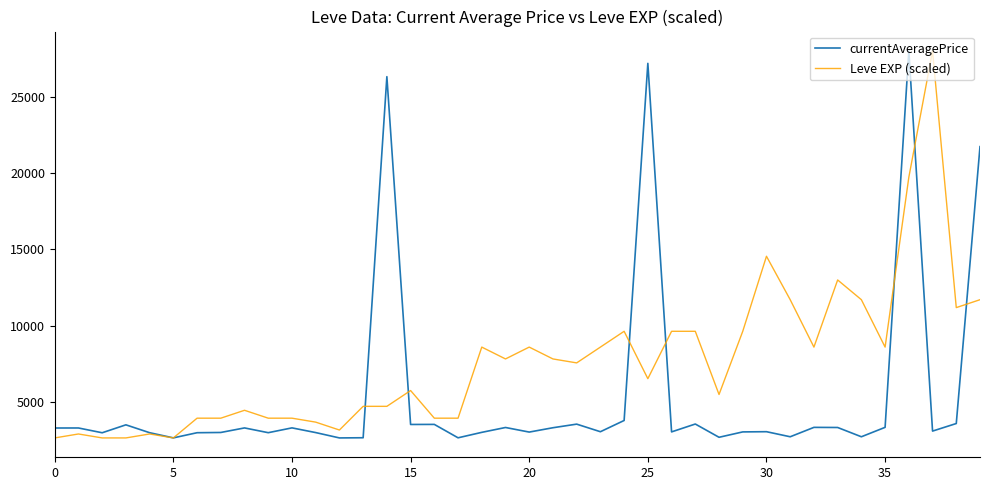

What is the minimum value for currentAveragePrice?

2658.0